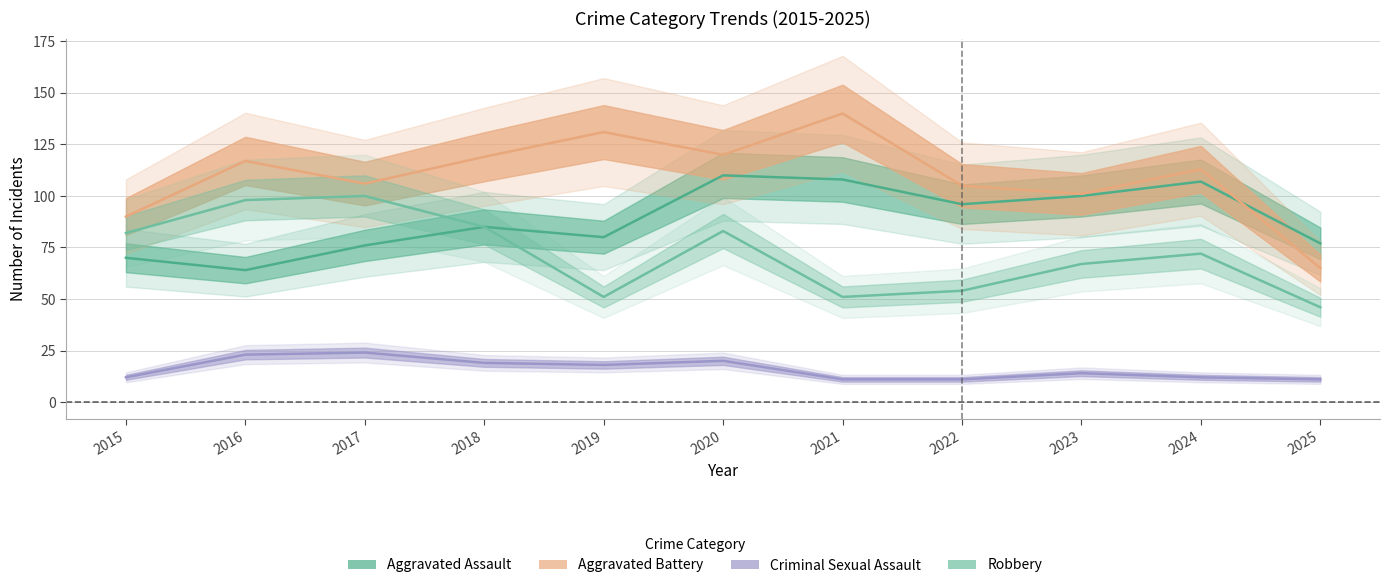

What is the sum of all Aggravated Assault values?

973